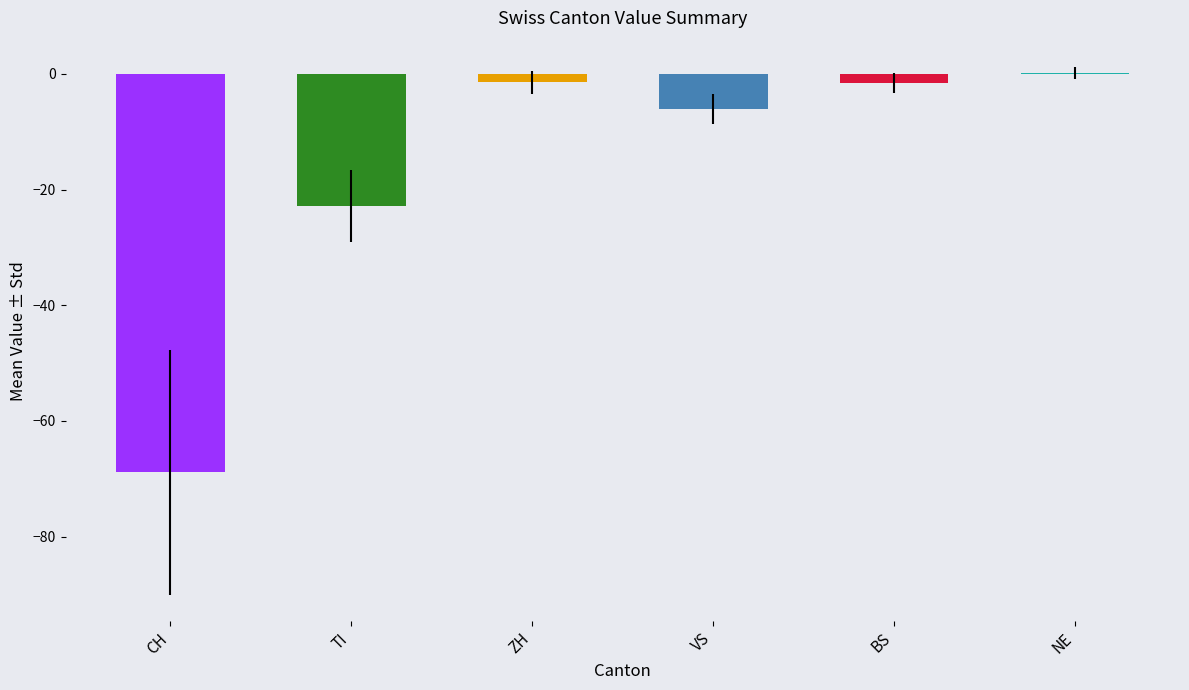

Which category has the highest value across all series?

NE